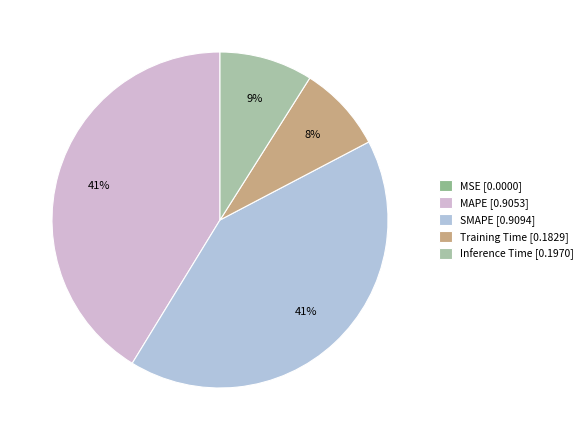

Which category has the biggest portion of the pie?

SMAPE